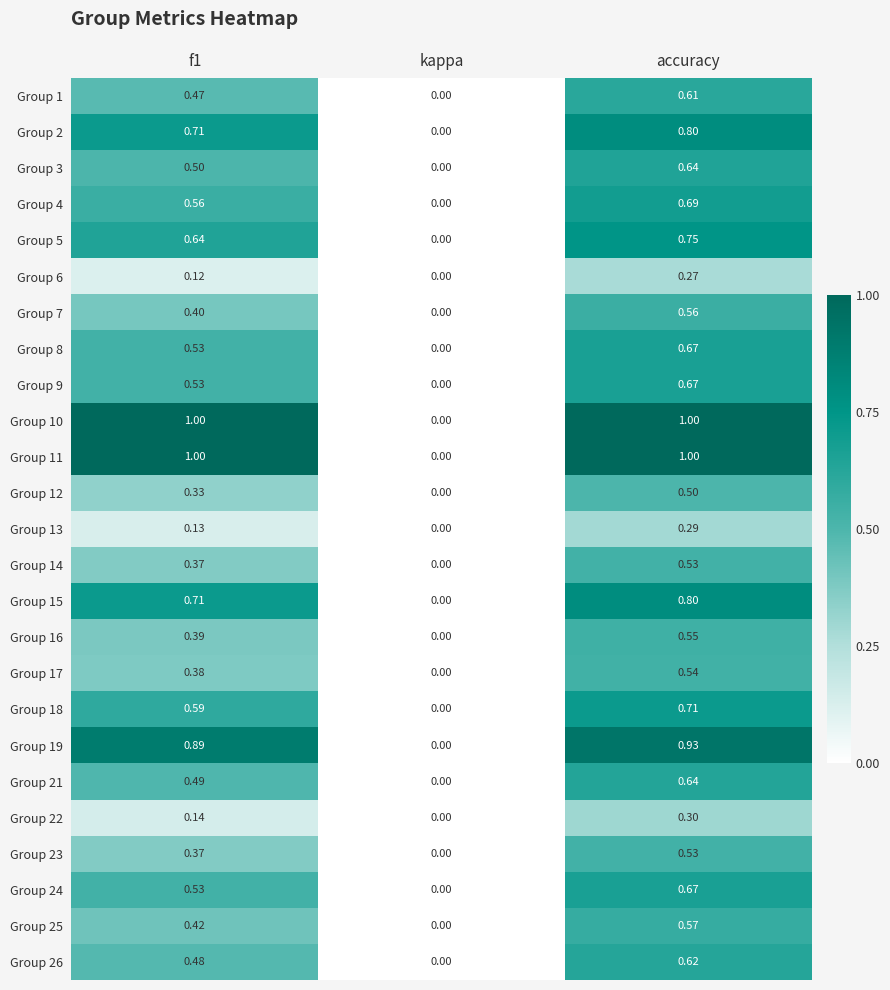

How many categories are shown in the chart?

3